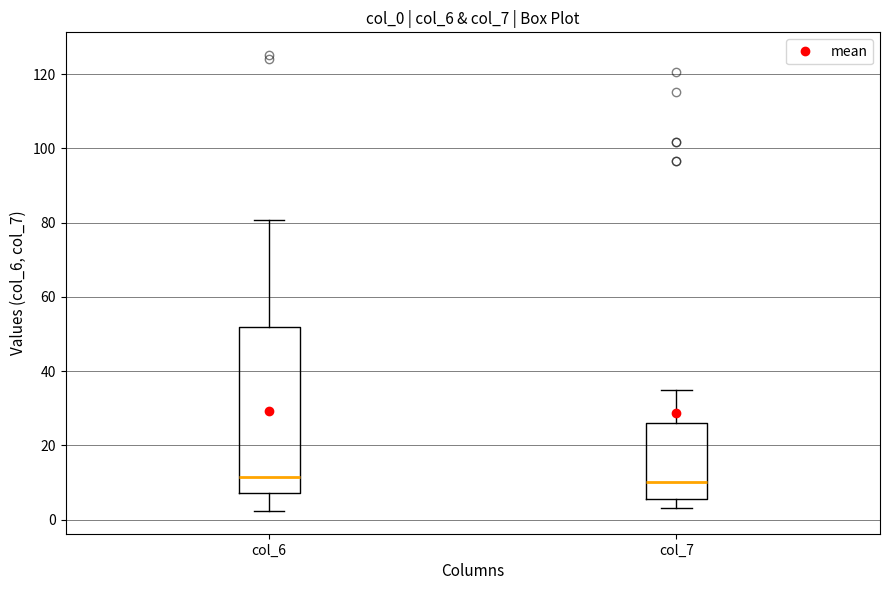

Where does the lower whisker of the box for col_7 end on the y-axis? The values are not printed on the chart, so give them approximately, as read against the axis.

4